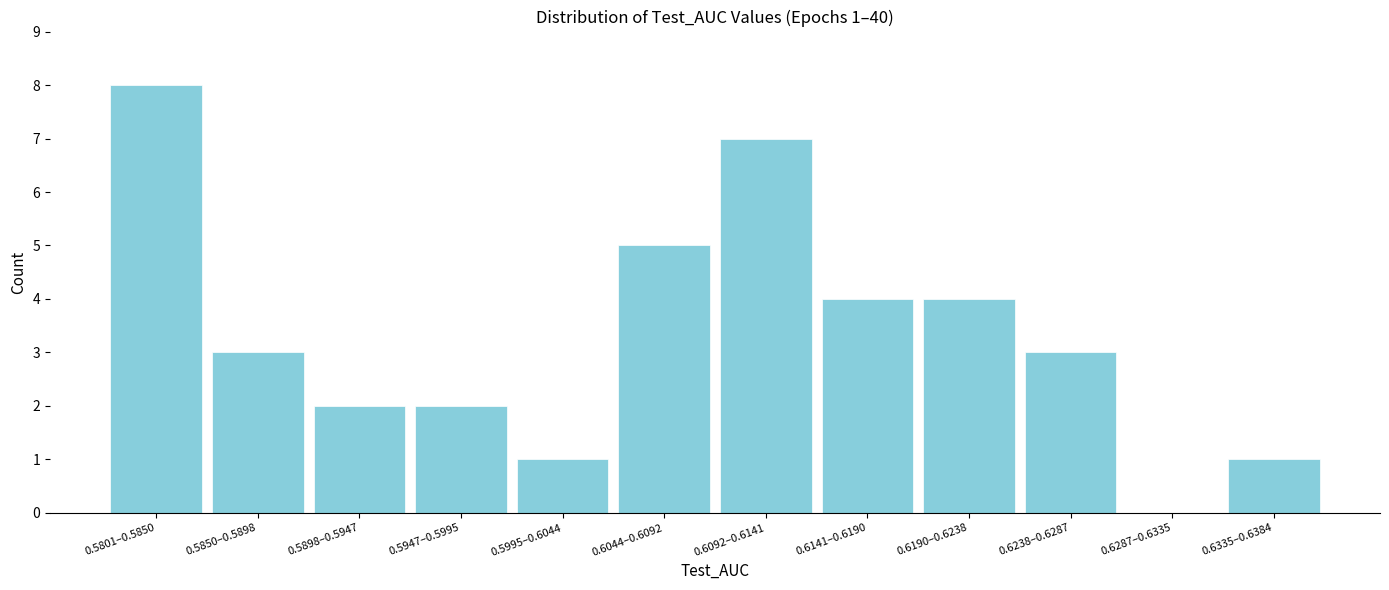

Reading left to right, list all the values displayed in this chart.

0.5801–0.5850=8	0.5850–0.5898=3	0.5898–0.5947=2	0.5947–0.5995=2	0.5995–0.6044=1	0.6044–0.6092=5	0.6092–0.6141=7	0.6141–0.6190=4	0.6190–0.6238=4	0.6238–0.6287=3	0.6287–0.6335=0	0.6335–0.6384=1